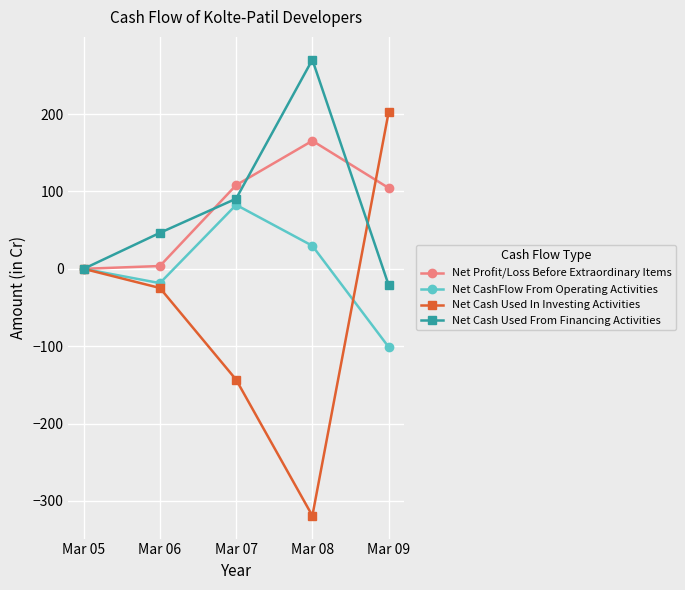

Which series changed the most between Mar 06 and Mar 09?

Net Cash Used In Investing Activities